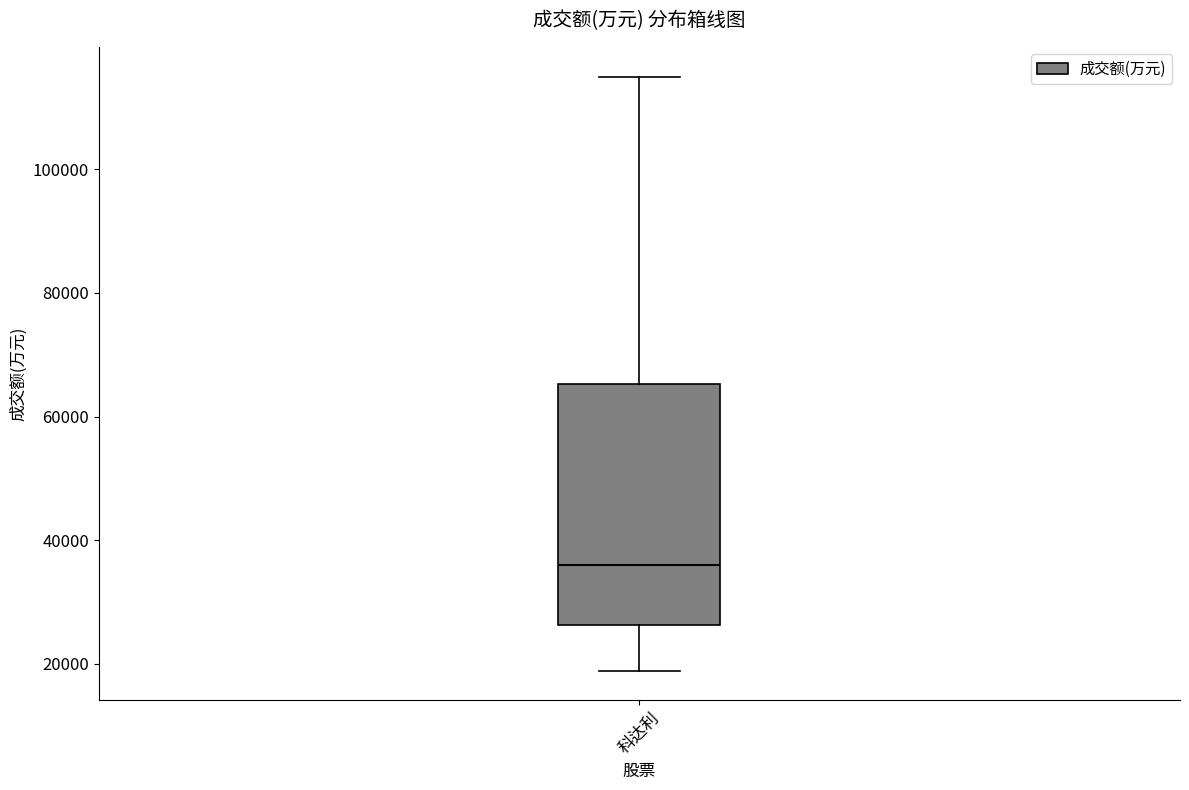

Read this box plot against the y-axis: the position of the median line, the range covered by the box, and the ends of both whiskers. The values are not printed on the chart, so give them approximately, as read against the axis.

median 36000, box 26000 to 66000, whiskers 18000 to 114000